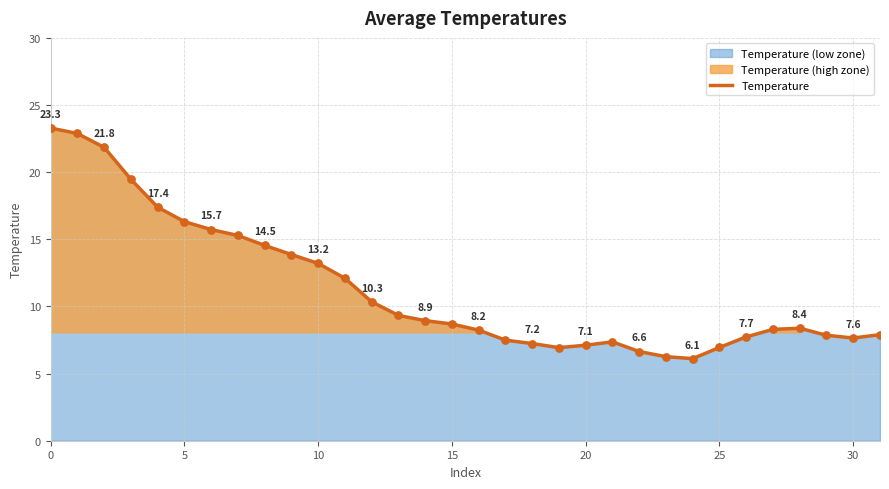

What is the change in value from 12 to 27?

-2.1